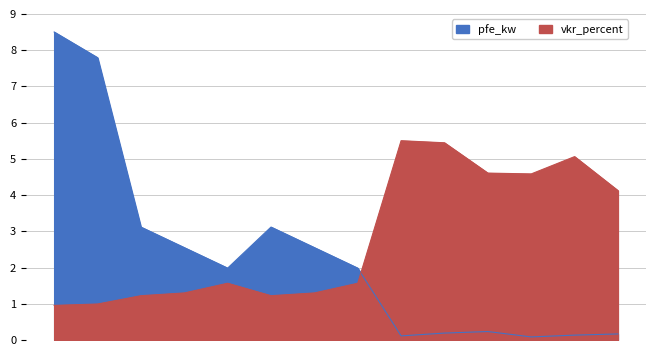

How many interior local peaks does the pfe_kw series have?

2